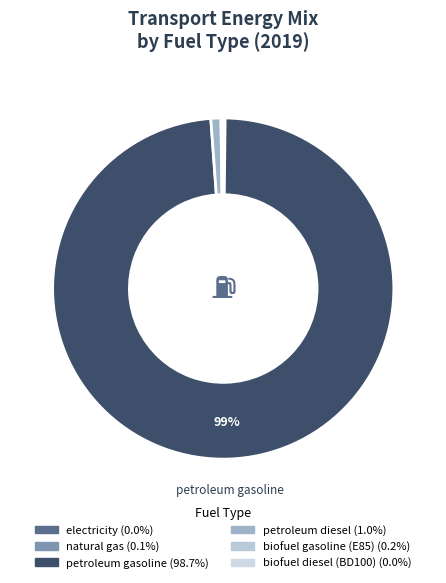

Is there a majority slice in this chart?

Yes